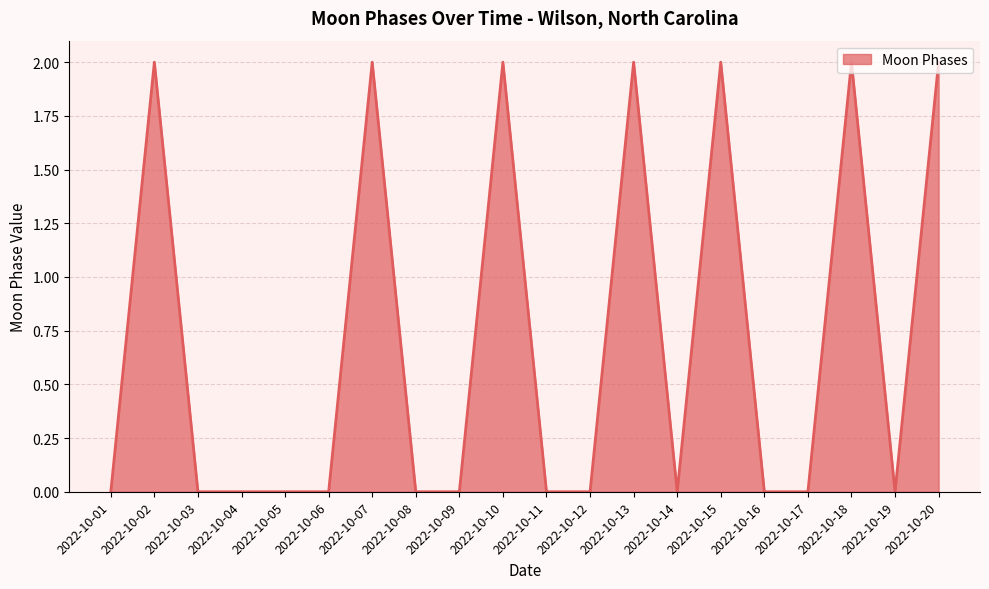

The chart shows a value of 2 at 2022-10-10. True or false?

True